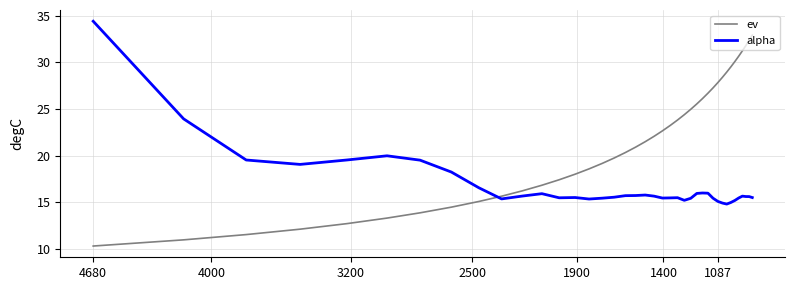

List the series in order of their peak value, highest first.

alpha, ev